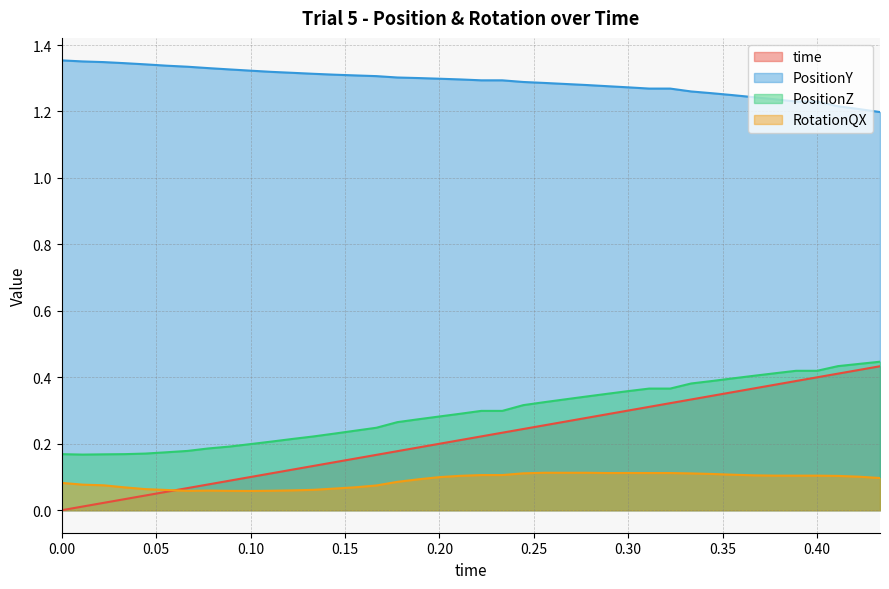

True or false: PositionZ has a value of 0.4 at 0.1777778.

False